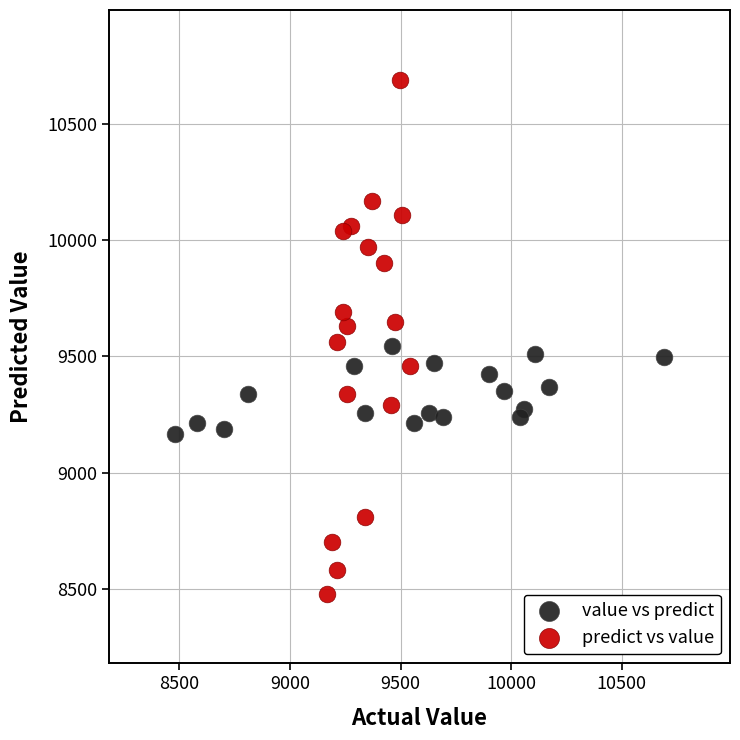

Which series contains the lowest Y value?

predict vs value